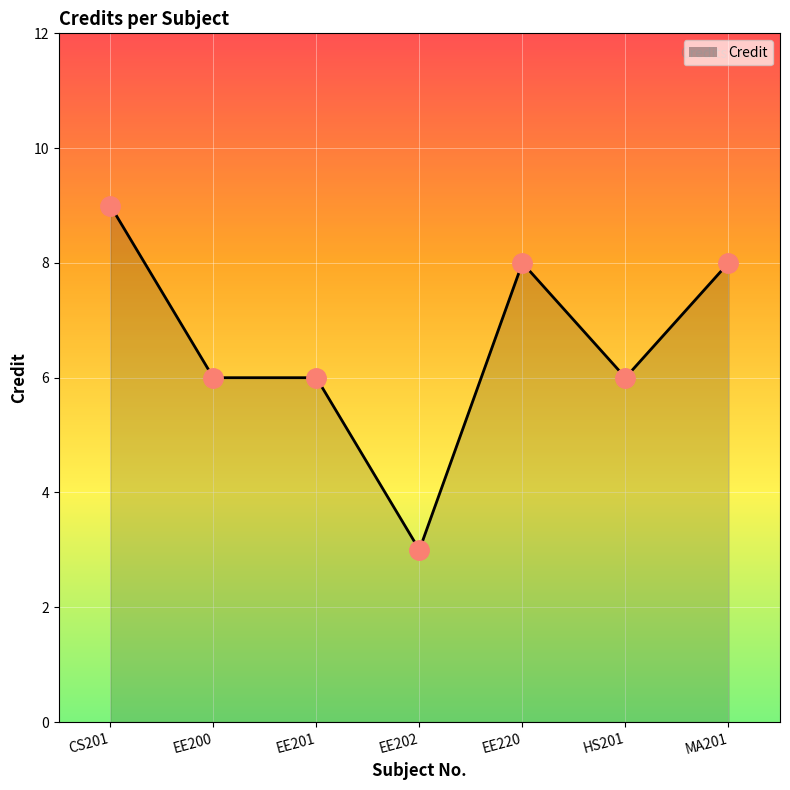

Reading left to right, list all the values displayed in this chart.

CS201=9	EE200=6	EE201=6	EE202=3	EE220=8	HS201=6	MA201=8